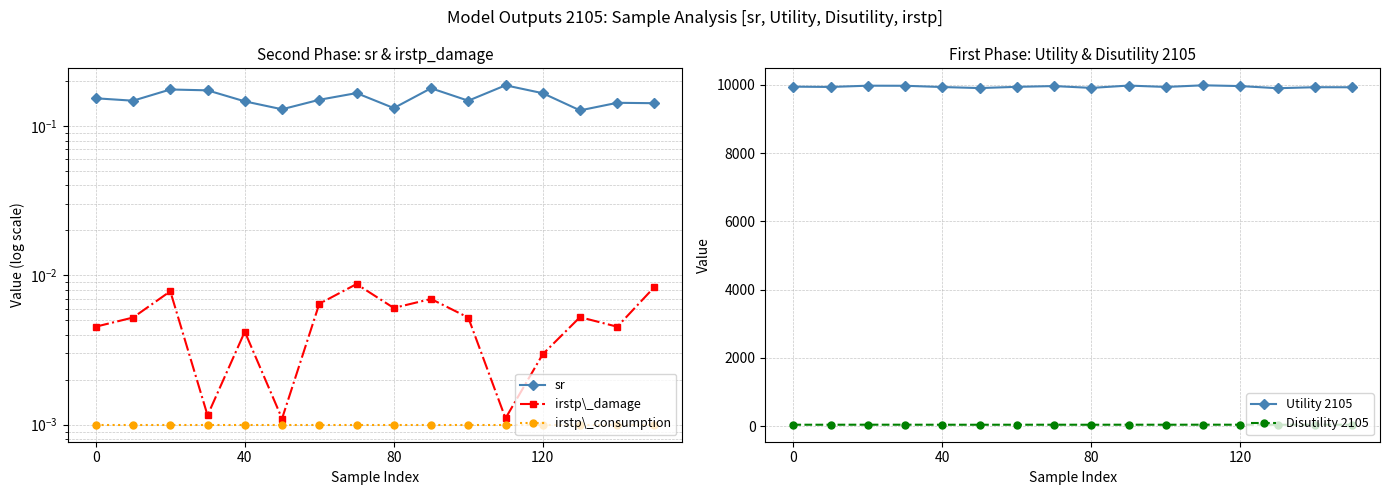

True or false: Utility 2105 has more than 1 interior local peaks.

True